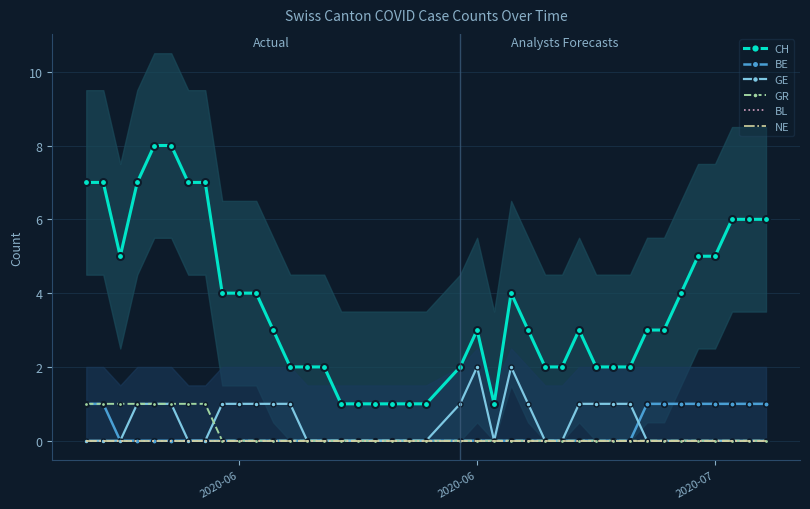

How many values in the GR series exceed 0?

8